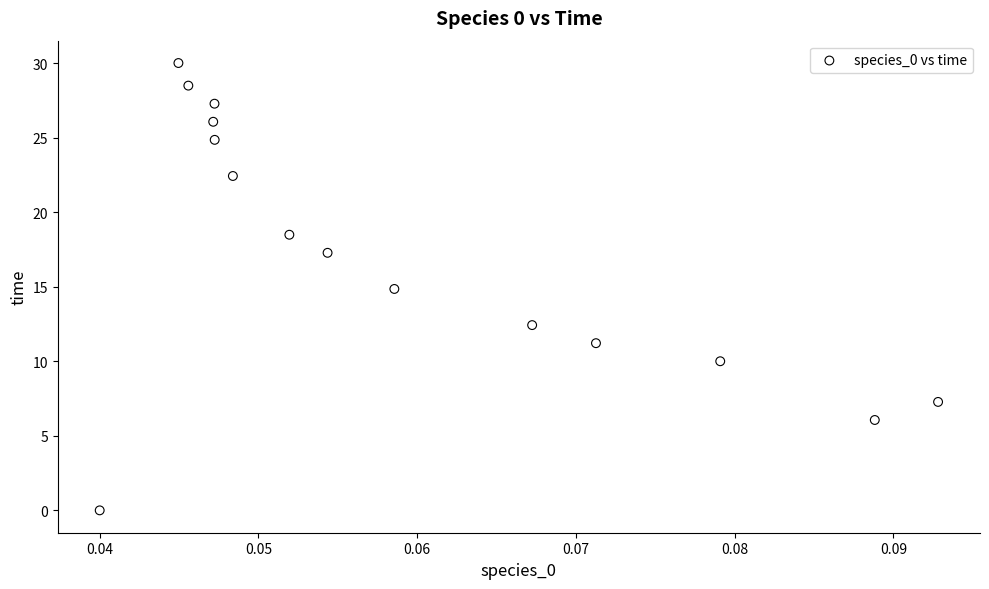

What is the range of Y values (max minus min)?

30.0